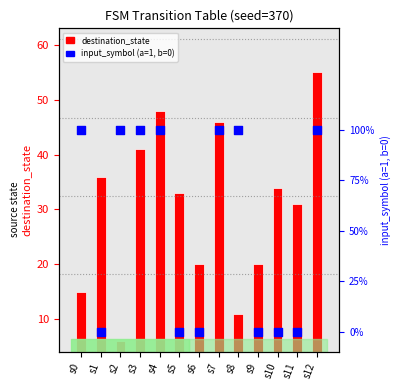

What is the total value across all series at s12?

52